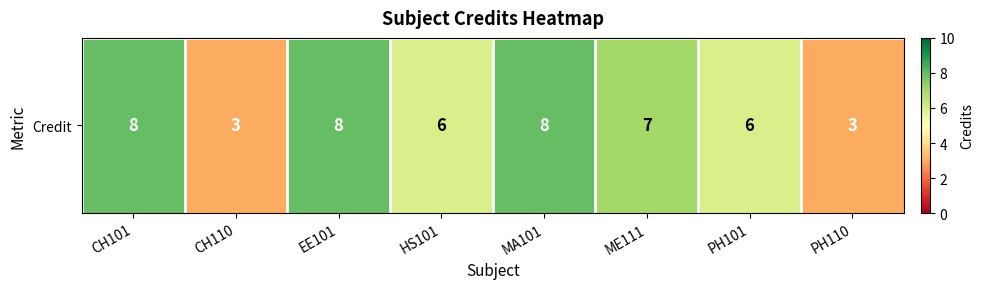

What is the average value?

6